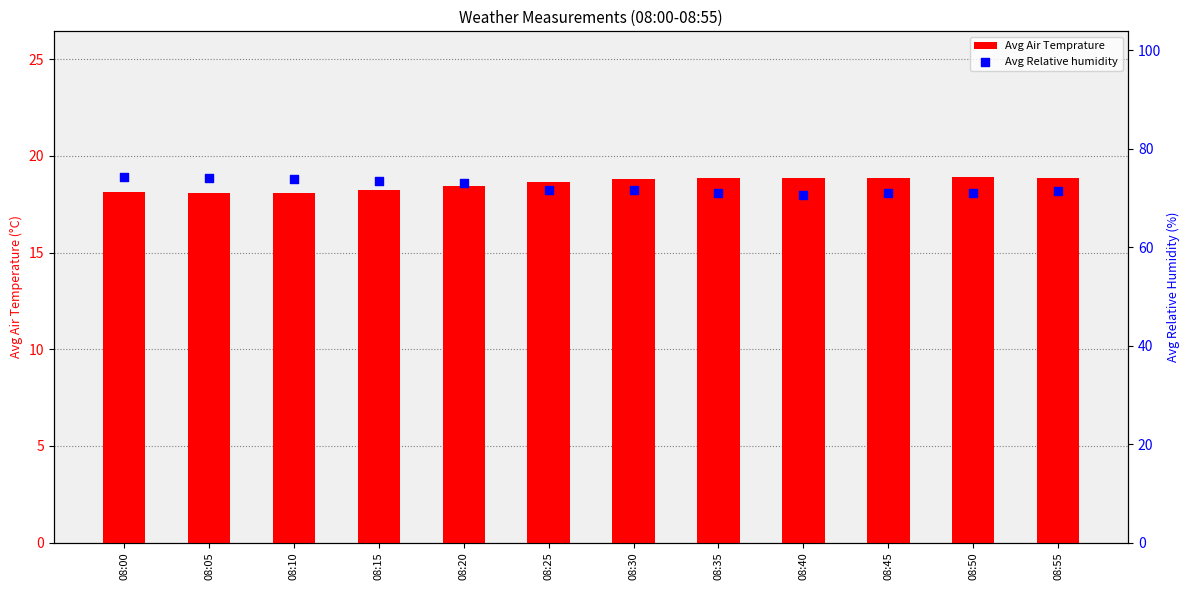

Is the value of Avg Air Temprature at 08:00 greater than the value of Avg Relative humidity at 08:20?

No